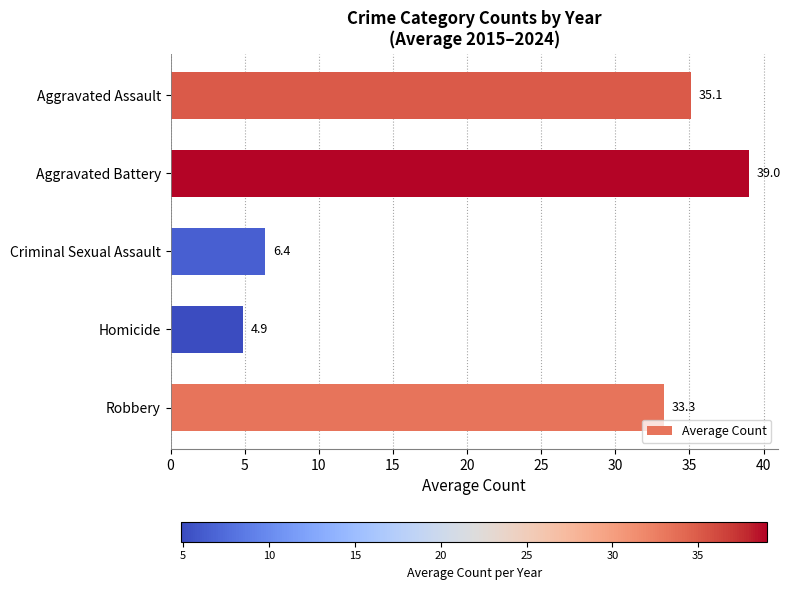

Which label corresponds to the smallest value in the chart?

Homicide